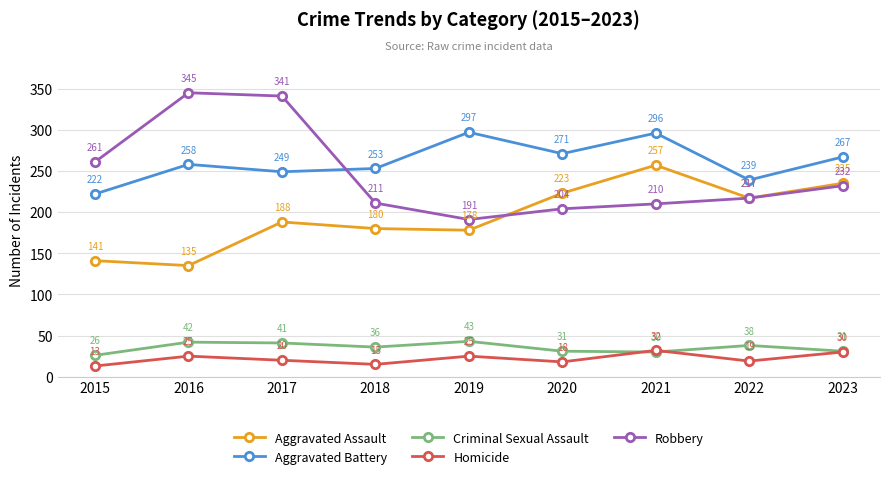

Where is Criminal Sexual Assault nearest to the value 34?

2018